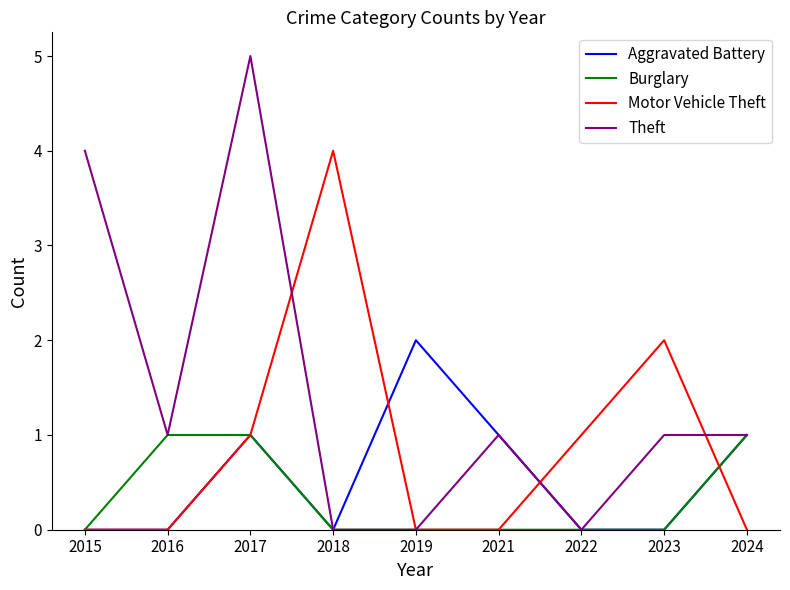

Is it true that Theft equals 0 at 2018?

True